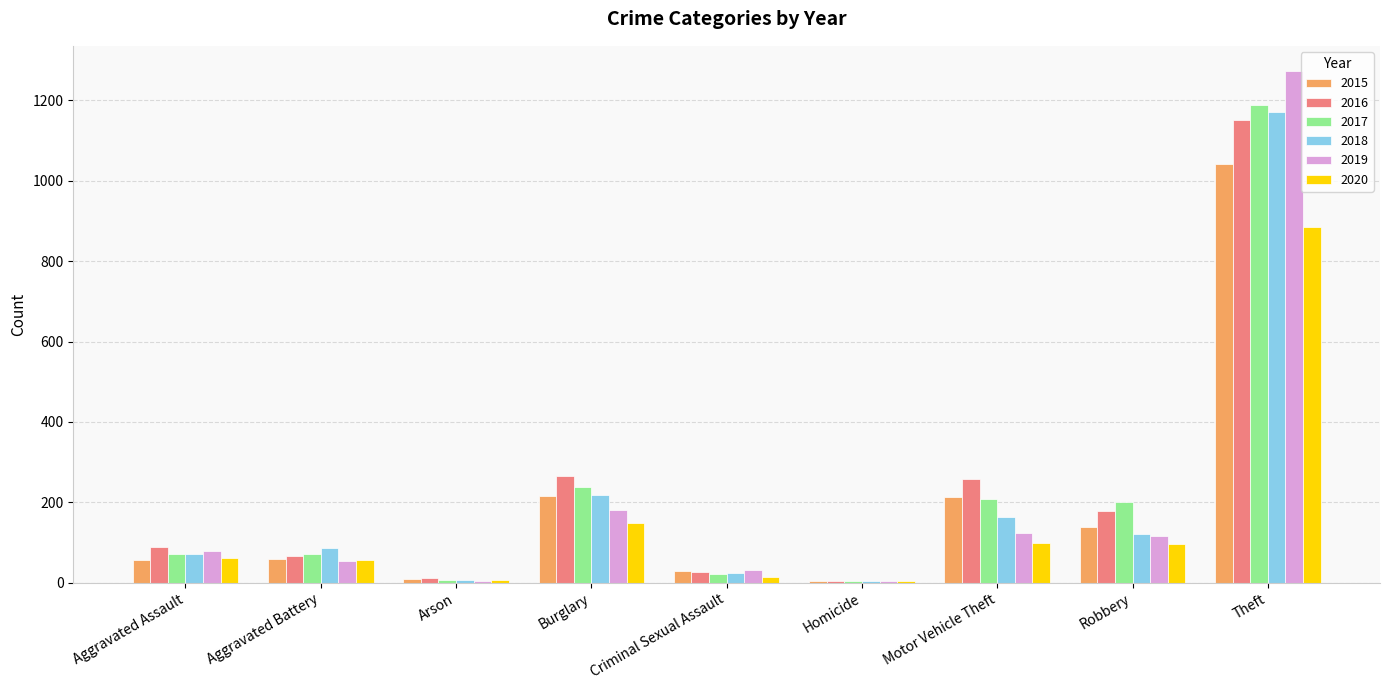

Which category has the highest value across all series?

Theft